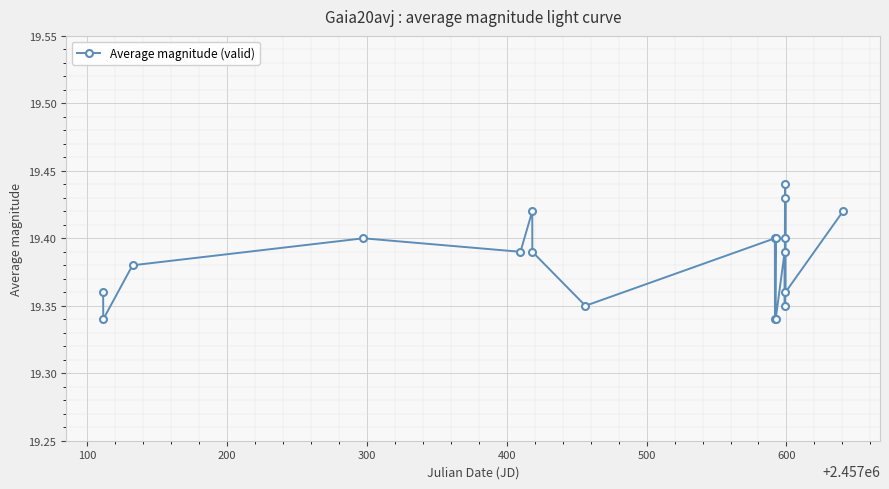

How many values are between 19 and 20?

19